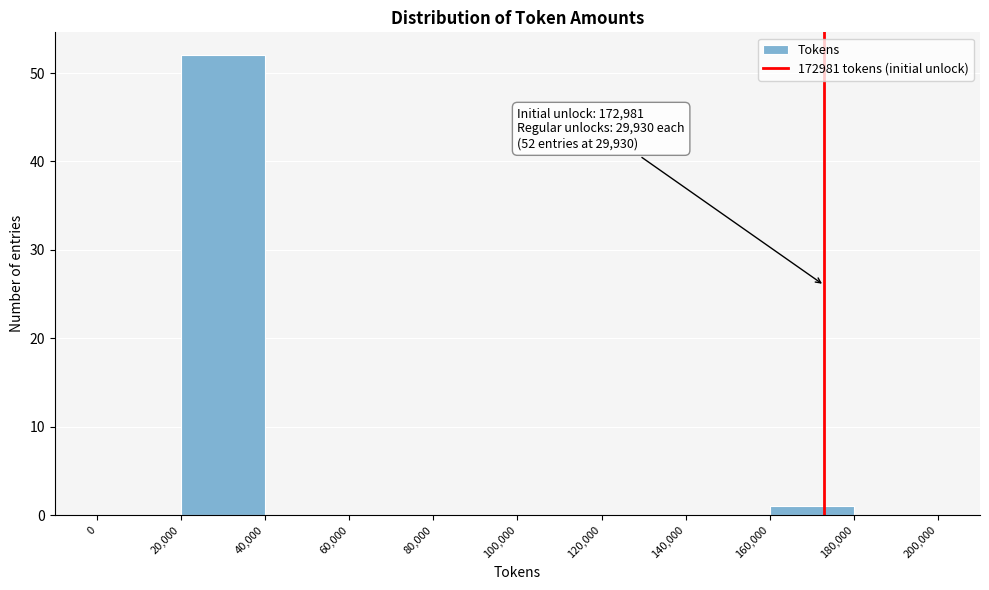

Over which range of the x-axis is the bar tallest?

20,000 to 40,000